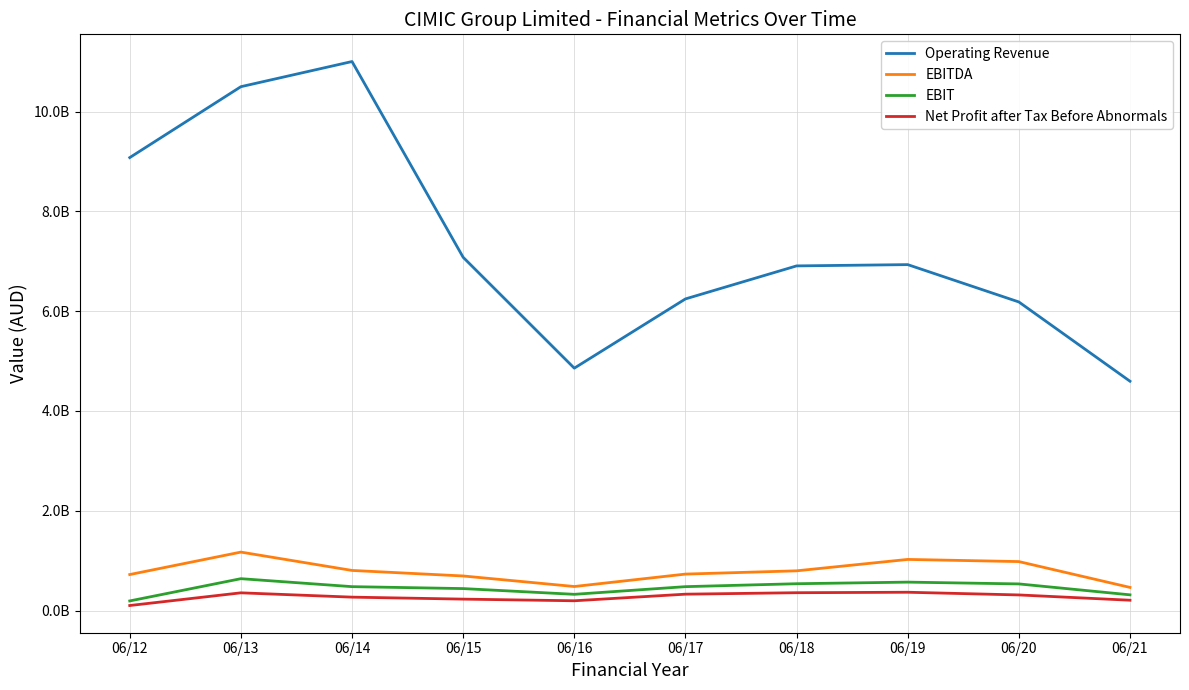

At which label does EBITDA reach its peak?

06/13